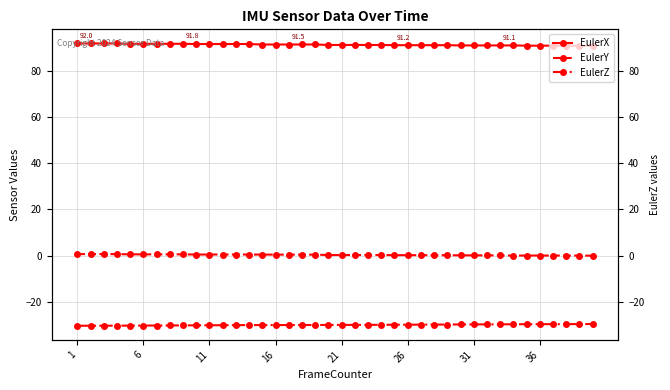

How many interior local peaks does the EulerY series have?

2